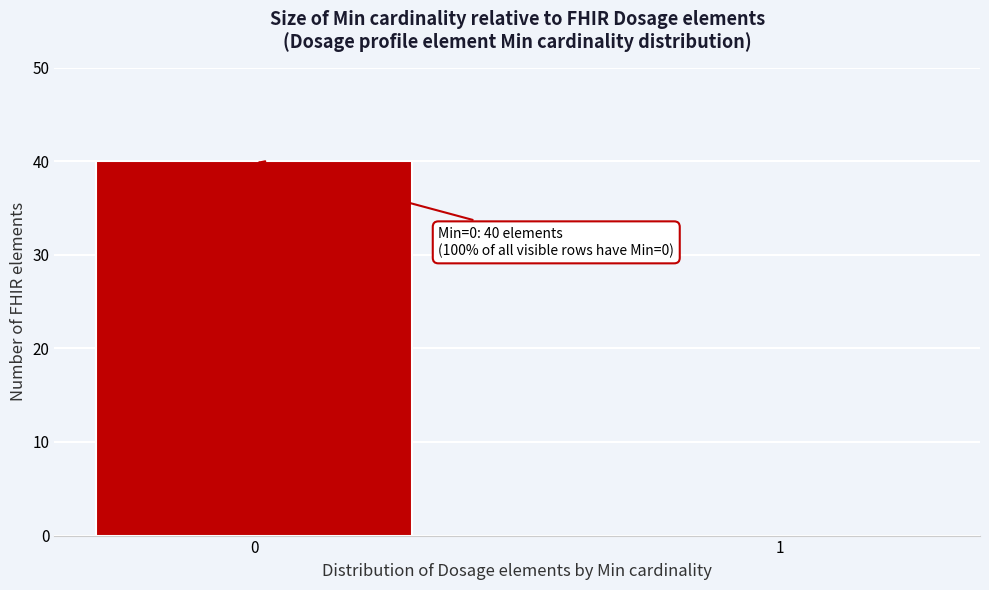

Reading right to left, what are all the values shown in this chart?

1=0	0=40